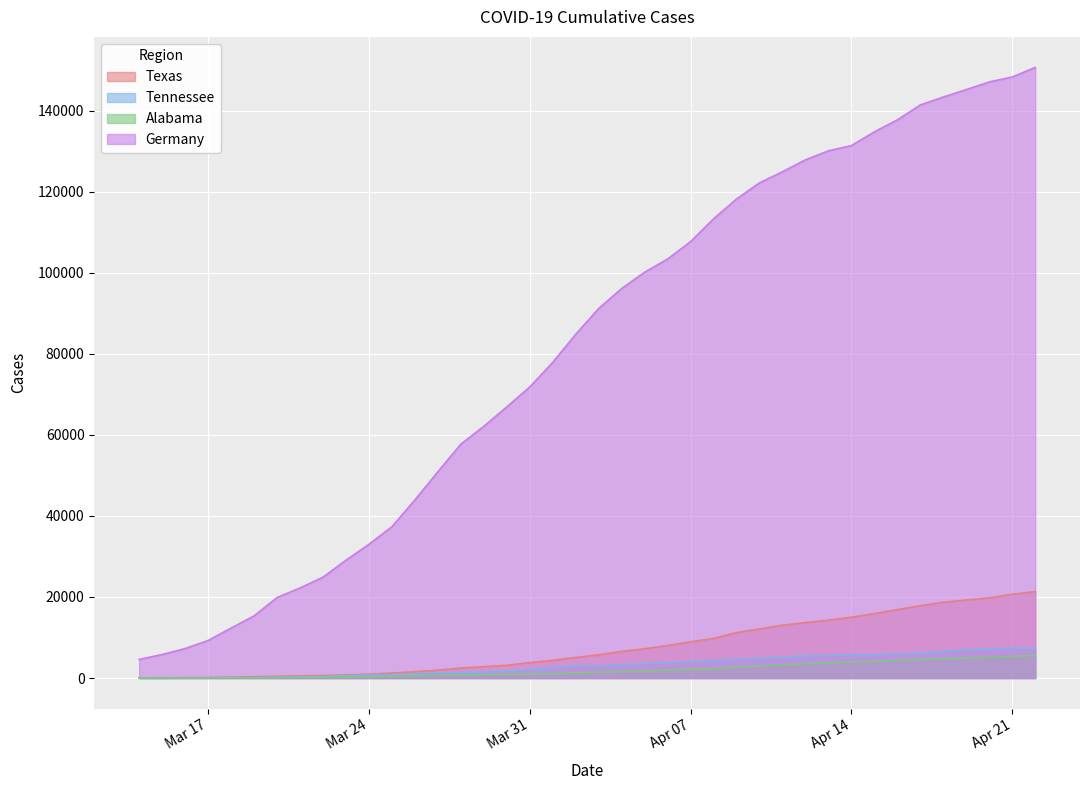

How many data points in Tennessee are less than 3013?

20